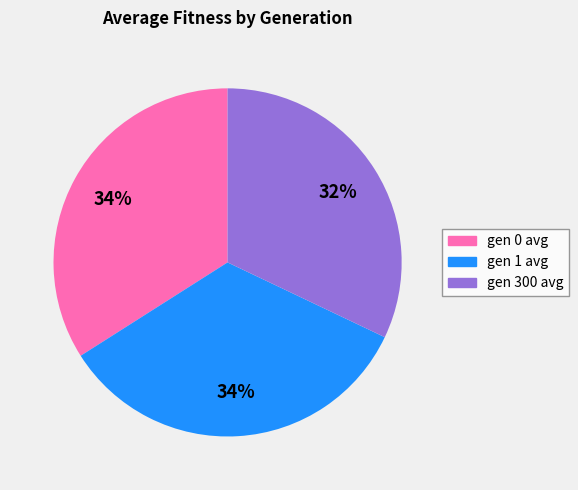

The gen 300 avg slice represents 24% of the pie. True or false?

False